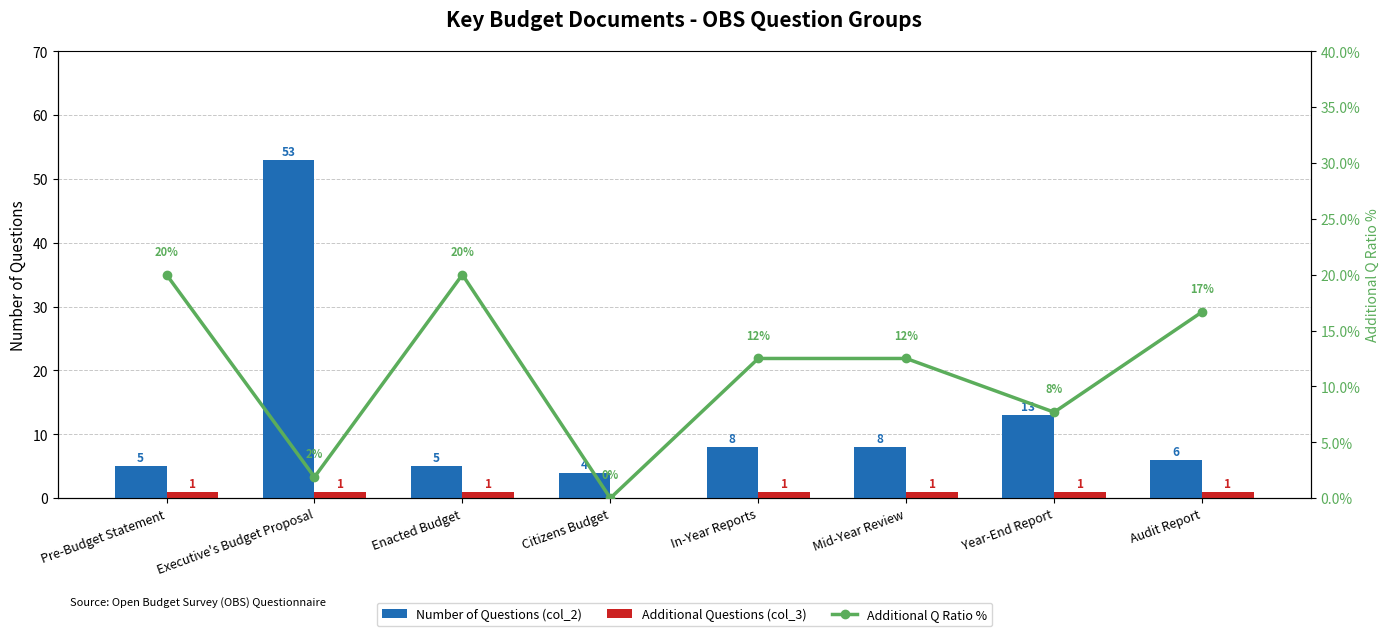

What is the label of the 6th bar from the right?

Enacted Budget